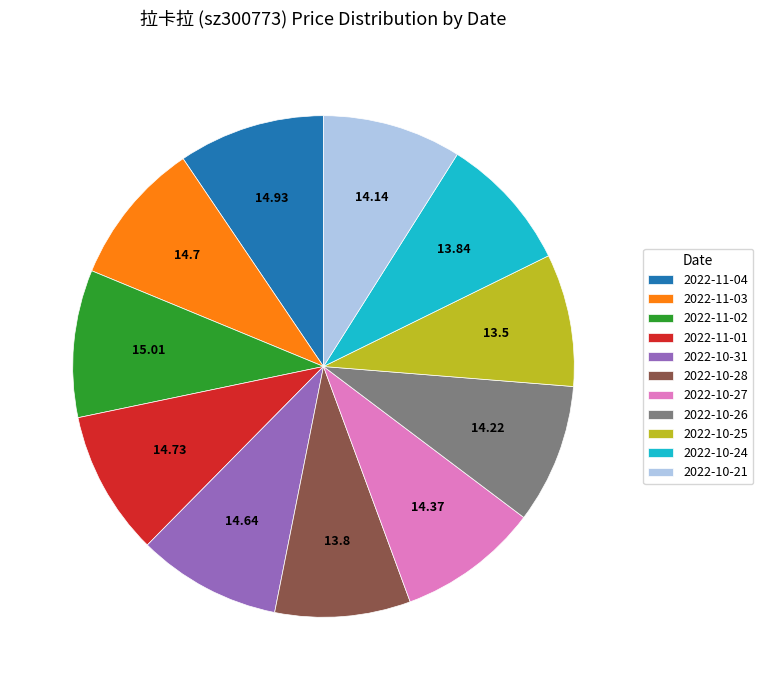

Does 2022-10-28 represent more than half of the total?

No